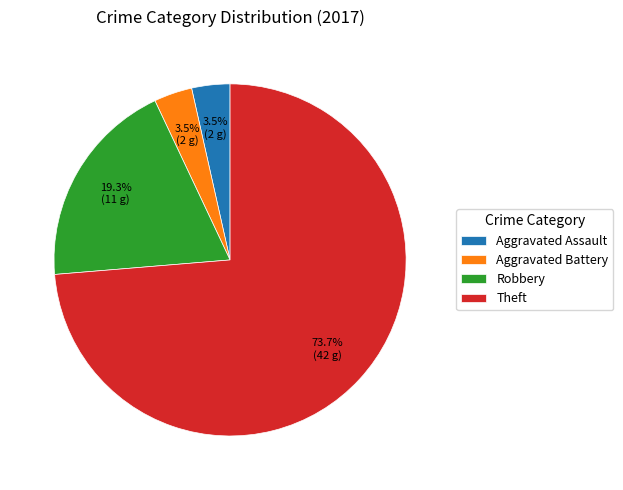

Between Theft and Aggravated Assault, which is larger?

Theft